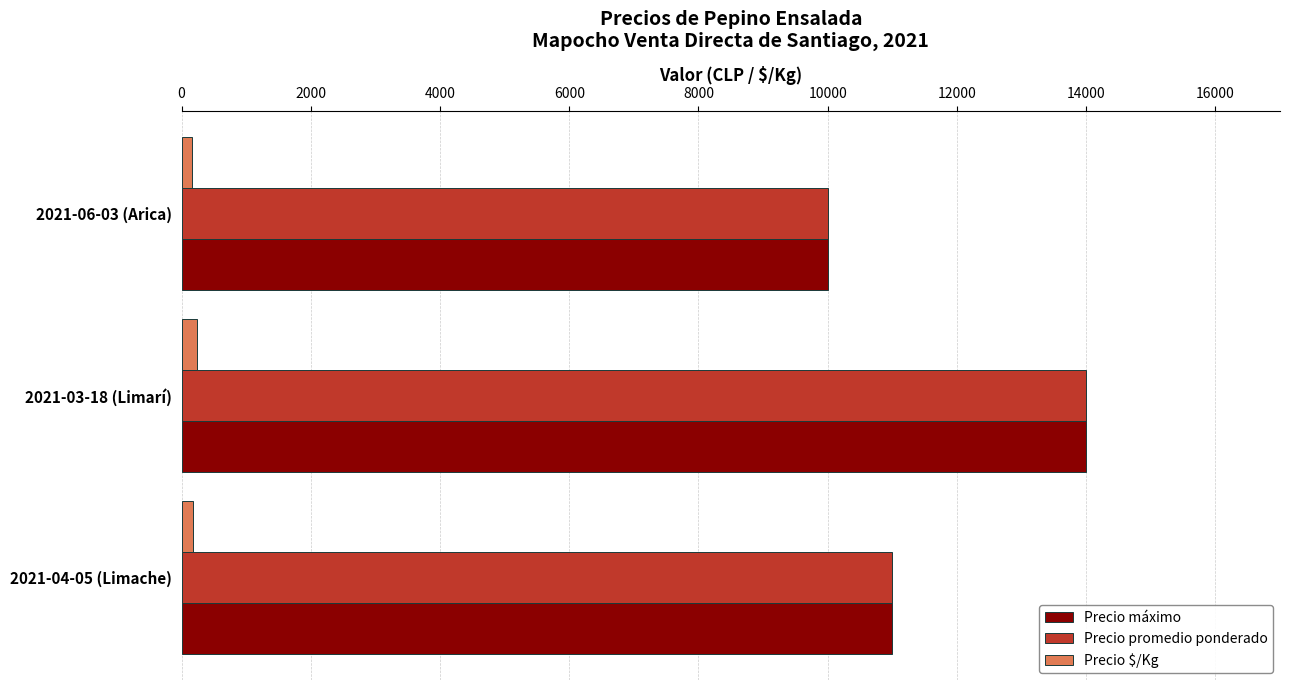

The value of Precio máximo at 2021-06-03 (Arica) is 2894. True or false?

False